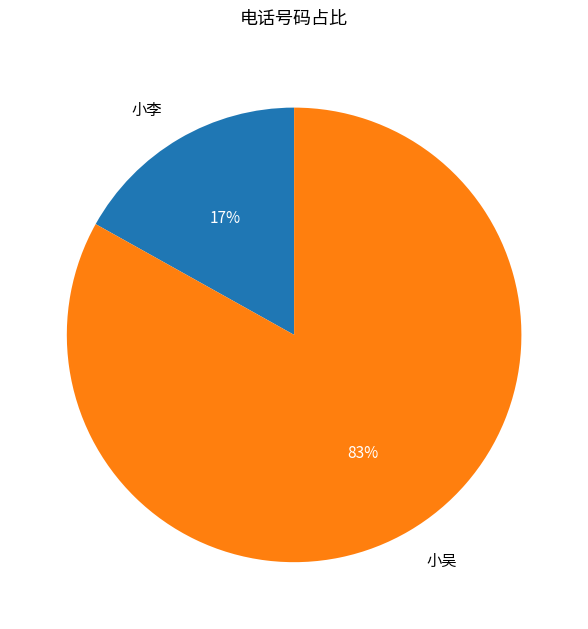

To the nearest percent, what is the difference between the 小吴 and 小李 slice percentages?

66%